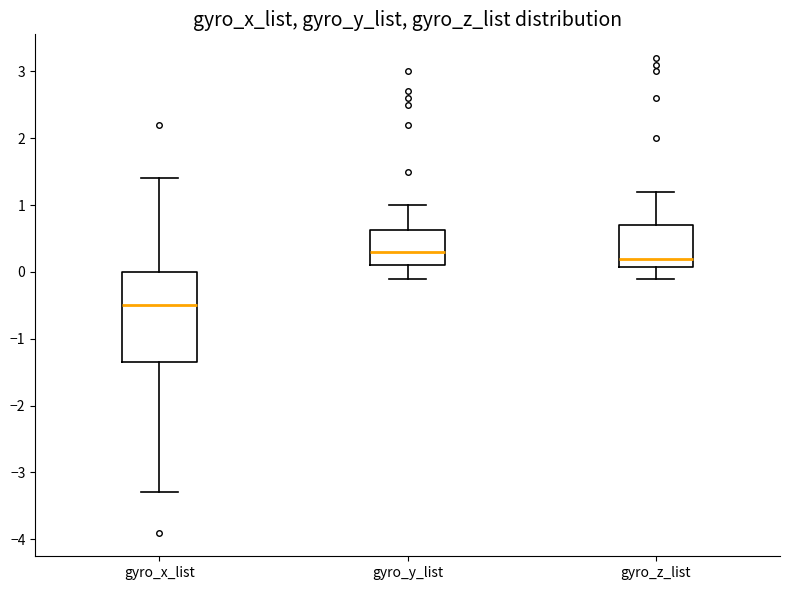

Reading left to right, transcribe this box plot: for each box, give where its median line is, the range the box spans, and where its two whiskers end, as read against the y-axis. The values are not printed on the chart, so give them approximately, as read against the axis.

gyro_x_list: median -0.5, box -1.3 to 0.0, whiskers -3.3 to 1.4
gyro_y_list: median 0.3, box 0.1 to 0.6, whiskers -0.1 to 1.0
gyro_z_list: median 0.2, box 0.1 to 0.7, whiskers -0.1 to 1.2